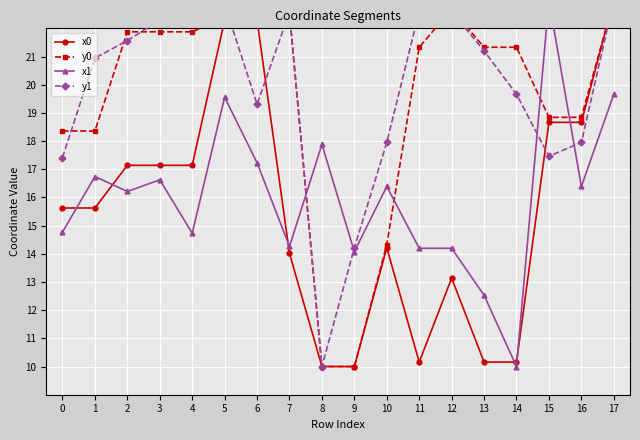

At which category is the sum across all series the highest?

17